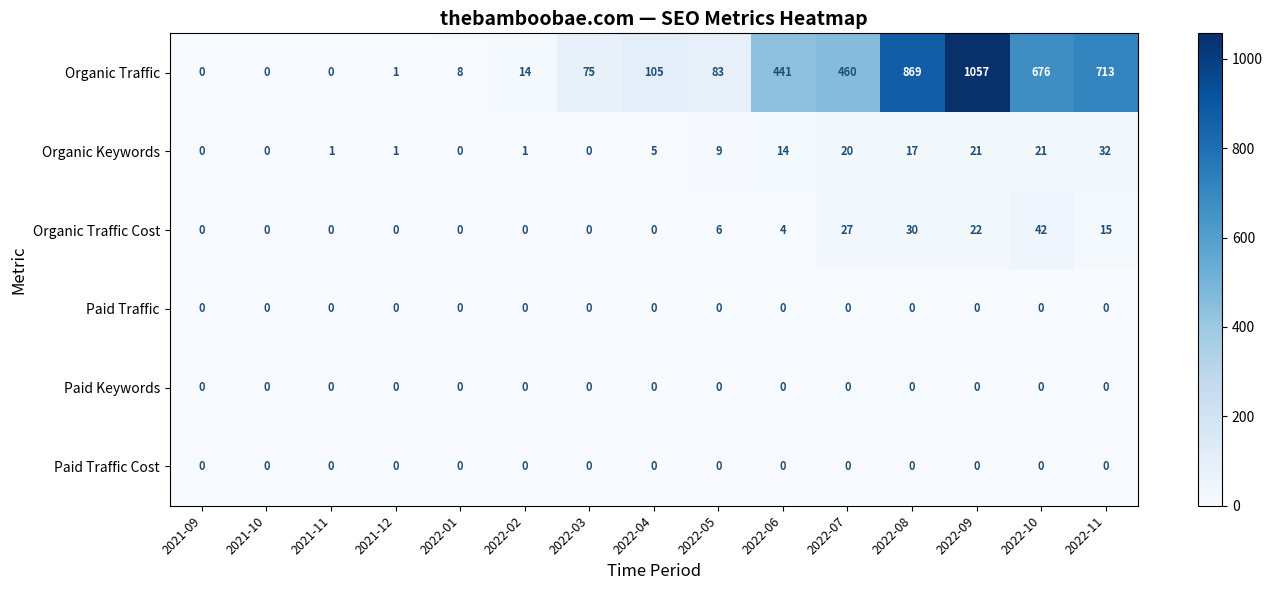

At which category is the sum across all series the highest?

2022-09